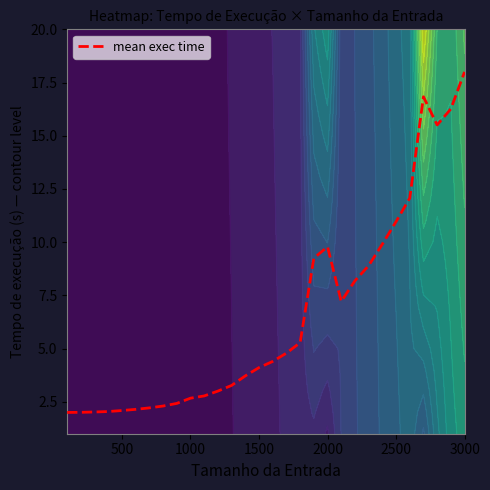

The mean exec time series shows 12.6 at 3000. True or false?

False